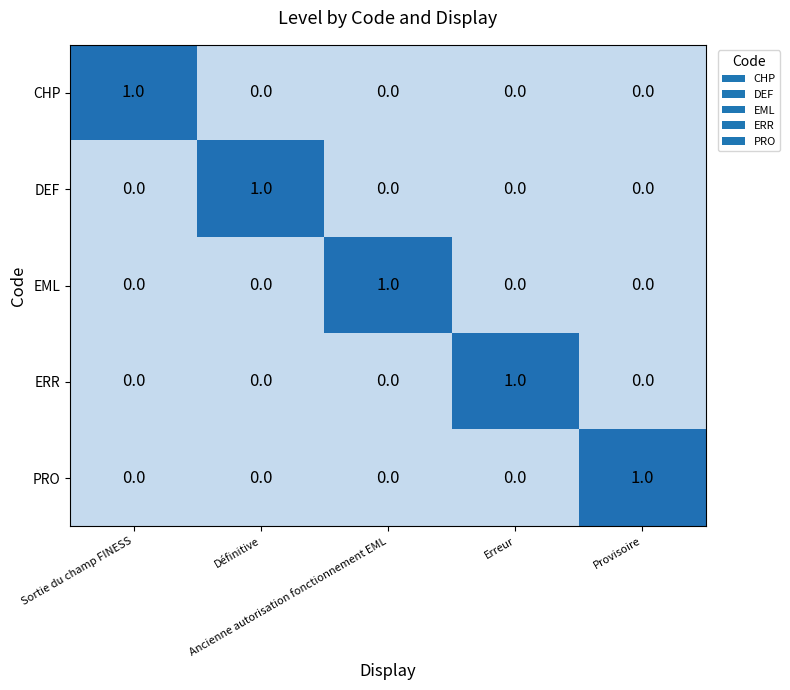

At how many categories does at least one series exceed 0?

5